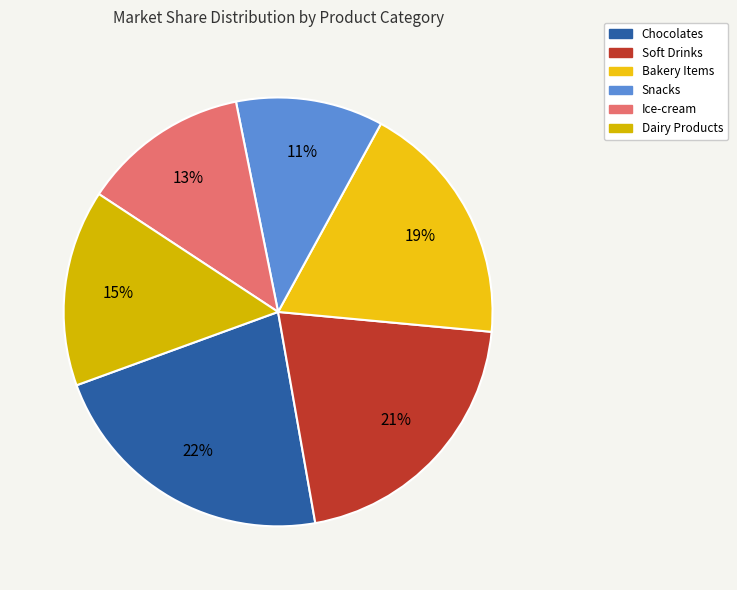

How much of the chart is everything except Snacks?

88.9%